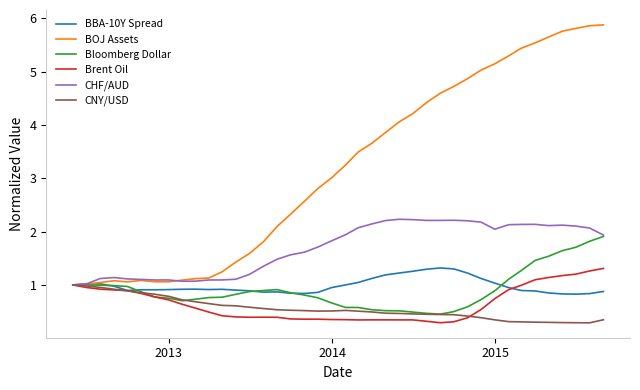

What is the maximum value shown in the chart?

5.9